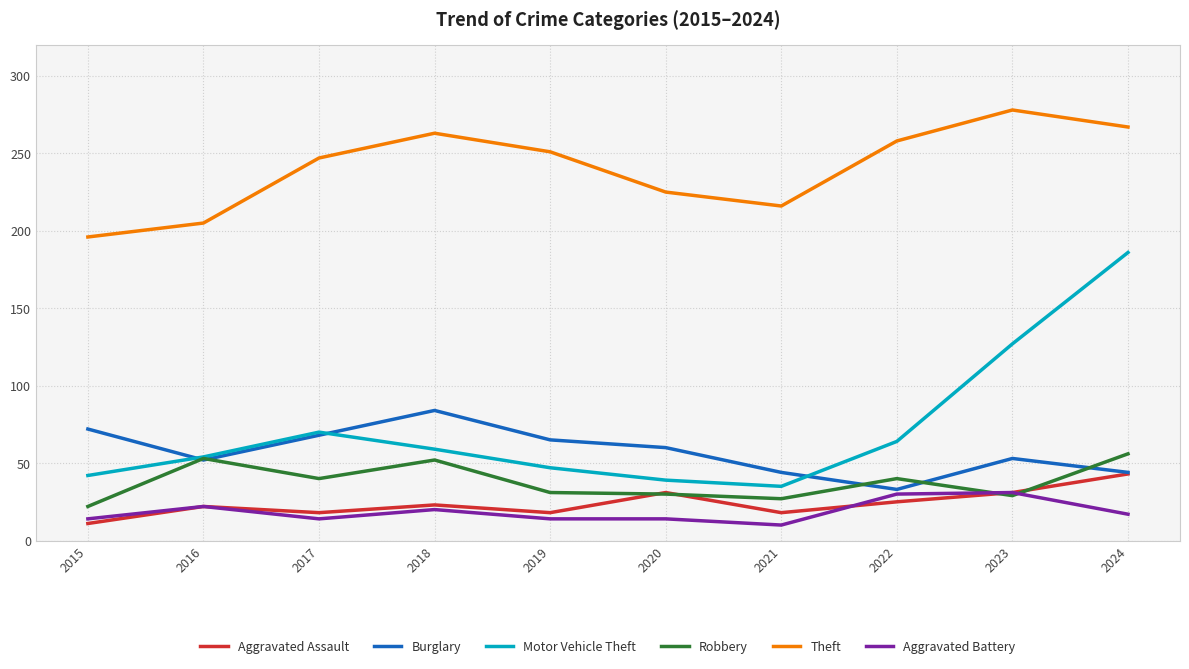

Between 2015 and 2023, which series saw the biggest shift?

Motor Vehicle Theft